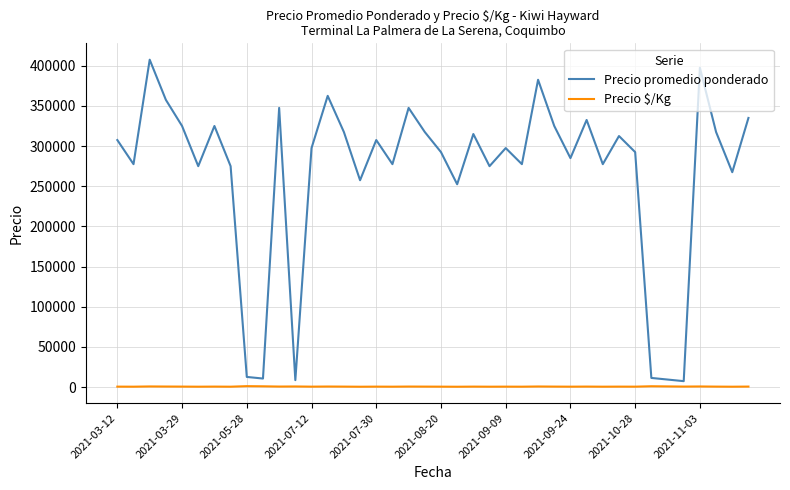

Which series has the largest range (max minus min)?

Precio promedio ponderado